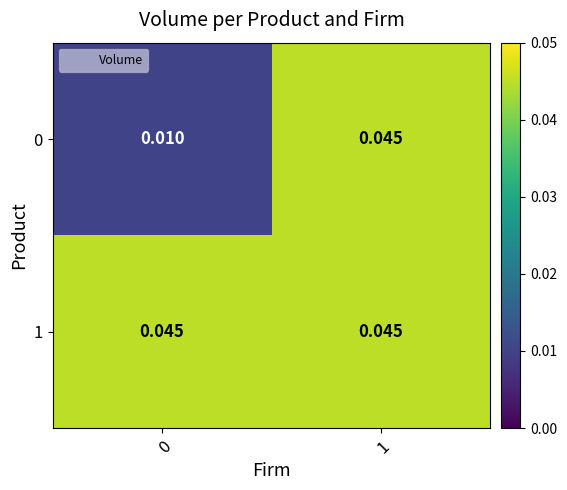

At how many categories does at least one series exceed 0?

2